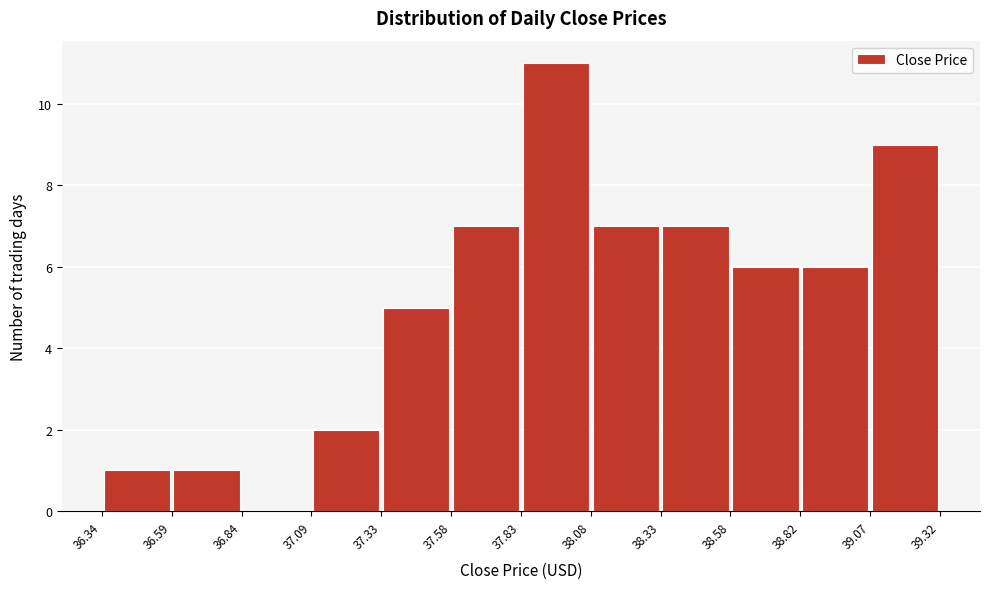

How tall is the bar that spans 38.82 to 39.07 on the x-axis? The values are not printed on the chart, so give them approximately, as read against the axis.

6